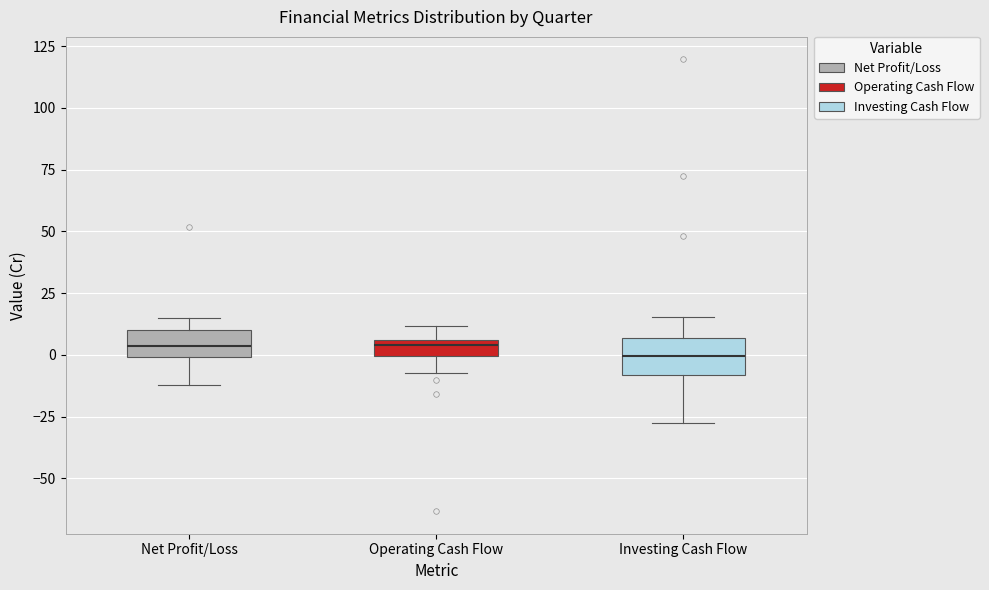

Where does the median line of the box for Net Profit/Loss sit on the y-axis? The values are not printed on the chart, so give them approximately, as read against the axis.

5